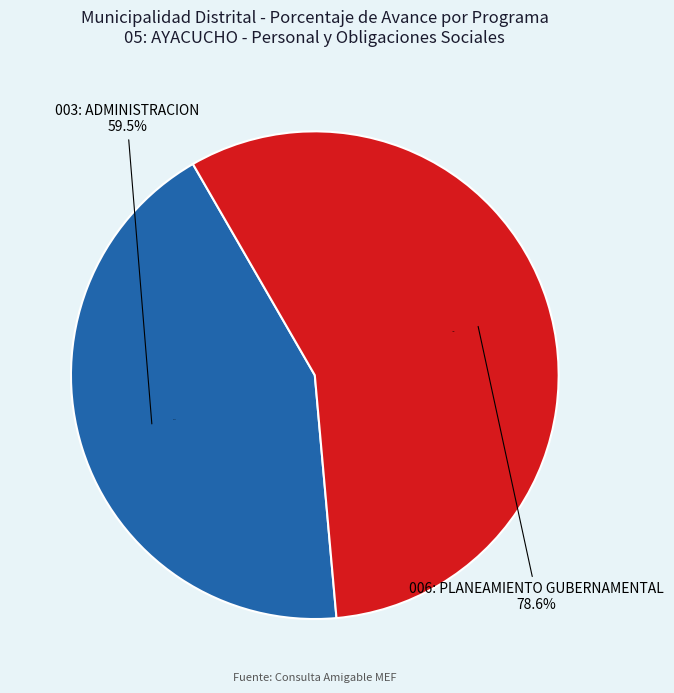

Which category has the smallest portion of the pie?

003: ADMINISTRACION